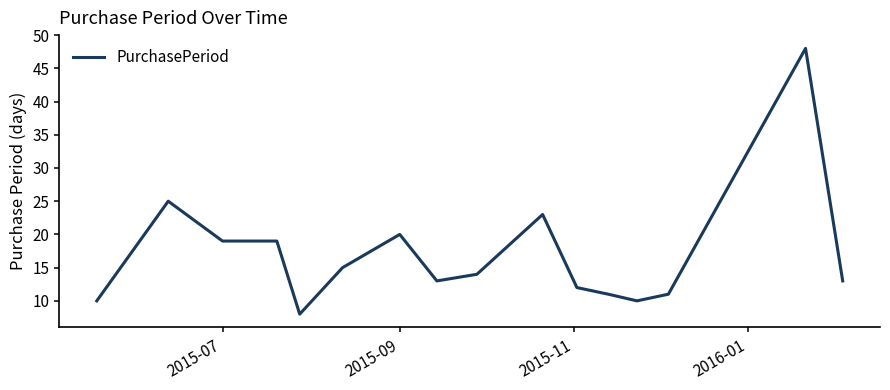

What is the minimum value shown in the chart?

8